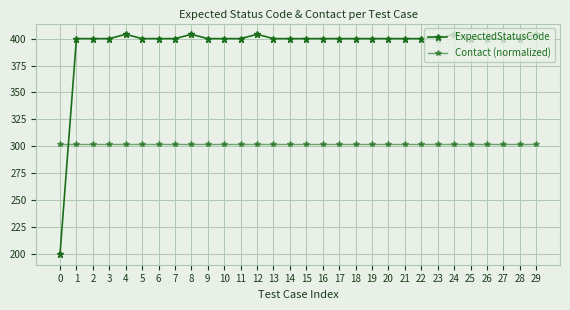

True or false: Contact (normalized) has more than 0 interior local peaks.

False